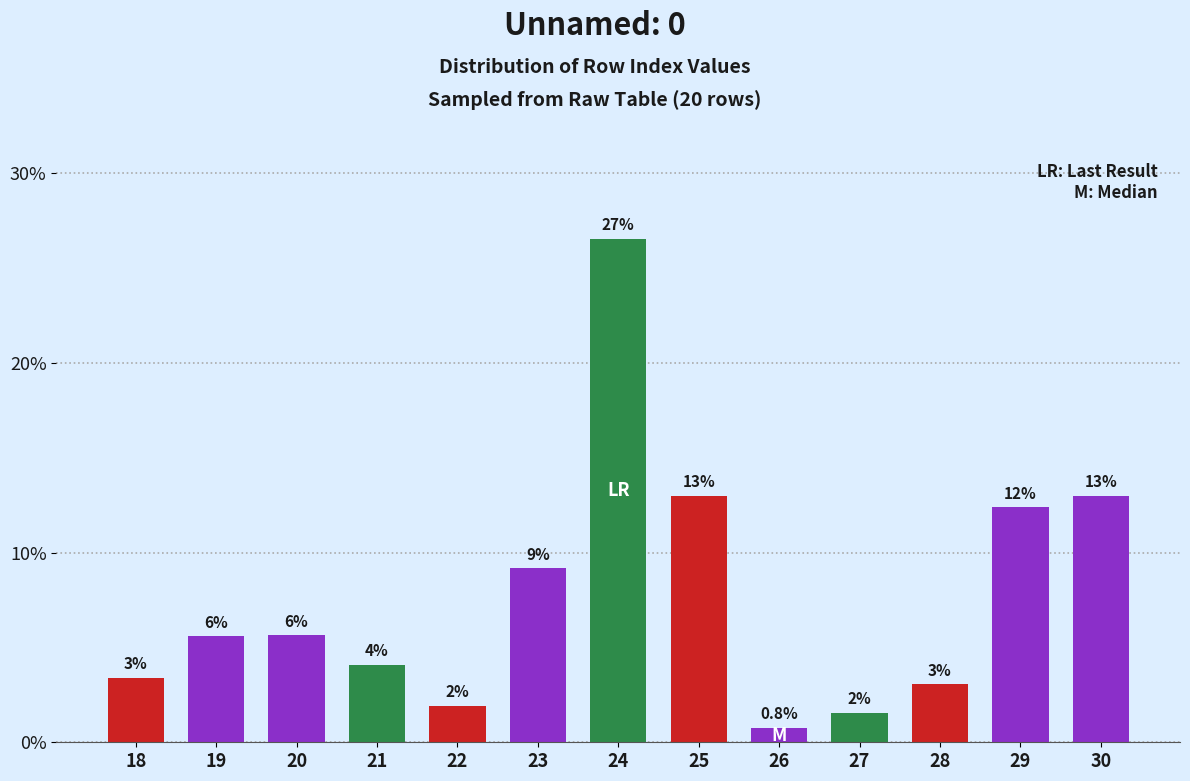

Are the bars horizontal?

No